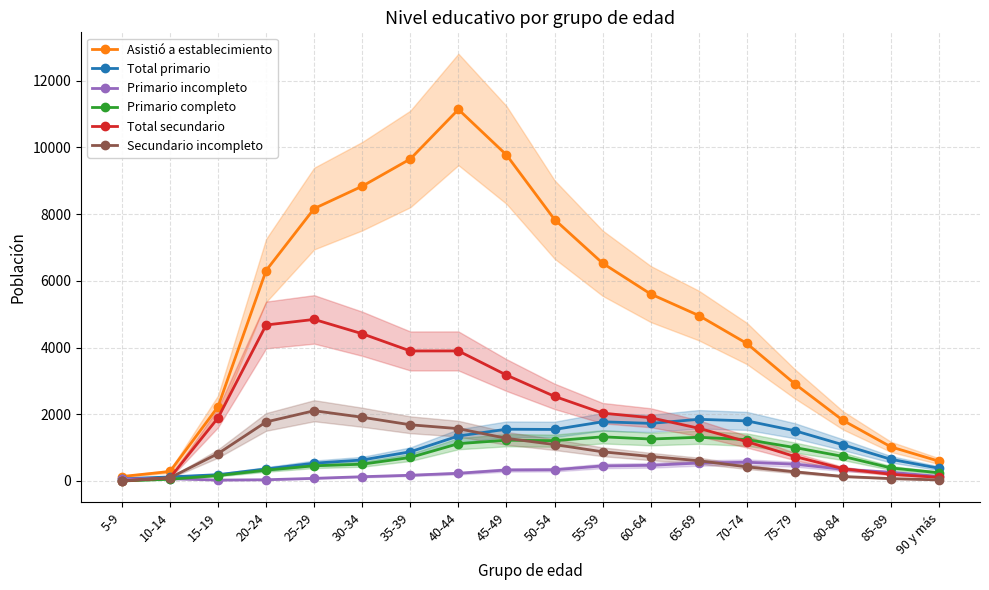

Reading left to right, extract all data points from this chart.

Asistió a establecimiento: 5-9=133	10-14=284	15-19=2227	20-24=6309	25-29=8166	30-34=8837	35-39=9653	40-44=11138	45-49=9774	50-54=7838	55-59=6528	60-64=5604	65-69=4960	70-74=4122	75-79=2909	80-84=1815	85-89=1020	90 y más=591
Total primario: 5-9=63	10-14=121	15-19=188	20-24=360	25-29=533	30-34=629	35-39=875	40-44=1348	45-49=1551	50-54=1544	55-59=1774	60-64=1726	65-69=1848	70-74=1801	75-79=1505	80-84=1085	85-89=648	90 y más=380
Primario incompleto: 5-9=63	10-14=69	15-19=26	20-24=36	25-29=78	30-34=127	35-39=171	40-44=230	45-49=329	50-54=336	55-59=451	60-64=469	65-69=538	70-74=561	75-79=504	80-84=349	85-89=258	90 y más=135
Primario completo: 5-9=0	10-14=52	15-19=162	20-24=324	25-29=455	30-34=502	35-39=704	40-44=1118	45-49=1222	50-54=1208	55-59=1323	60-64=1257	65-69=1310	70-74=1240	75-79=1001	80-84=736	85-89=390	90 y más=245
Total secundario: 5-9=0	10-14=95	15-19=1892	20-24=4676	25-29=4843	30-34=4413	35-39=3897	40-44=3898	45-49=3174	50-54=2536	55-59=2033	60-64=1895	65-69=1580	70-74=1178	75-79=732	80-84=369	85-89=199	90 y más=108
Secundario incompleto: 5-9=0	10-14=95	15-19=821	20-24=1770	25-29=2105	30-34=1910	35-39=1684	40-44=1568	45-49=1278	50-54=1091	55-59=874	60-64=733	65-69=607	70-74=423	75-79=274	80-84=134	85-89=71	90 y más=31